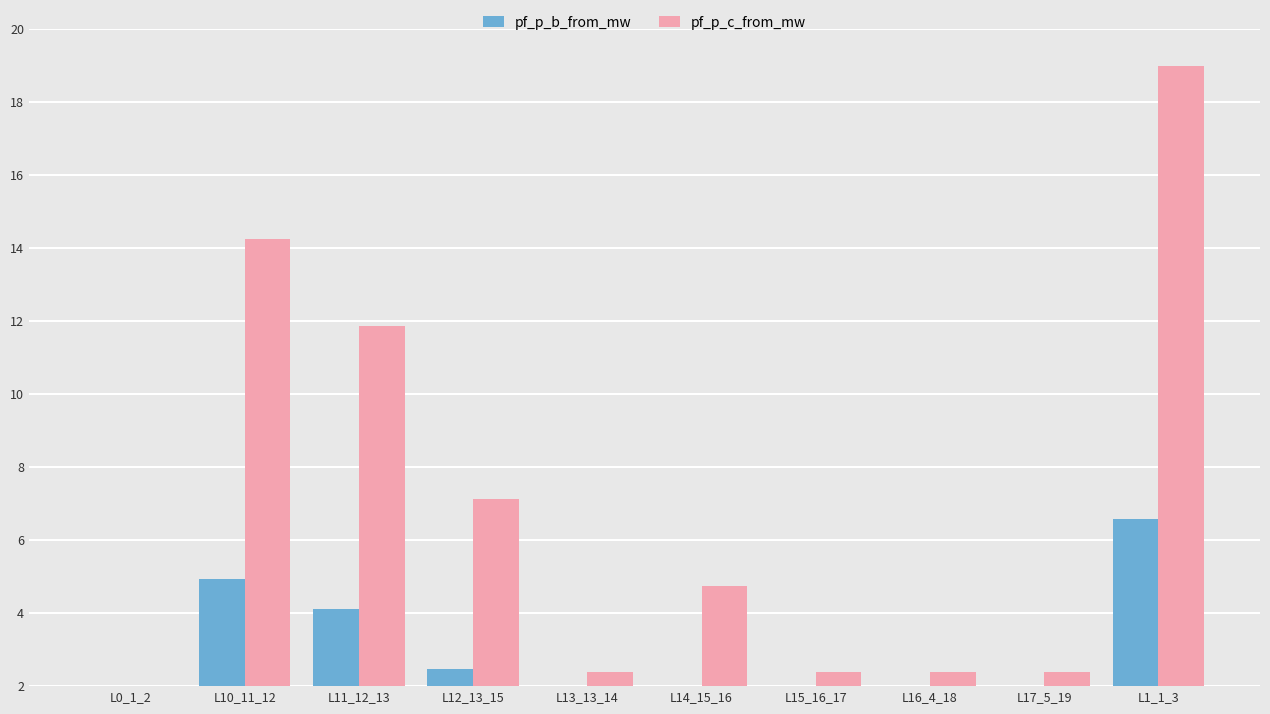

Is the value of pf_p_c_from_mw at L10_11_12 greater than the value of pf_p_b_from_mw at L0_1_2?

Yes